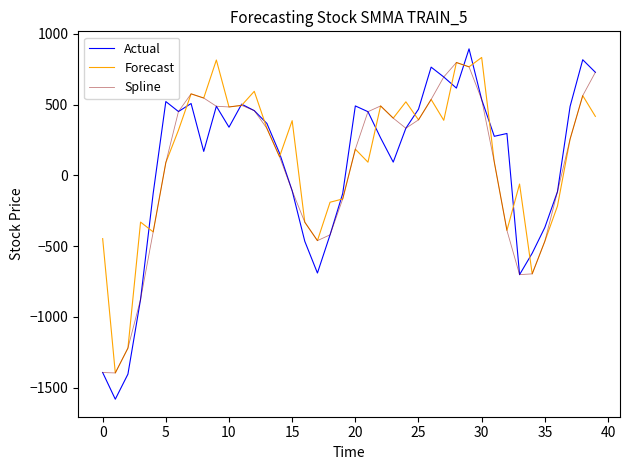

Which series has the widest spread of values?

Actual